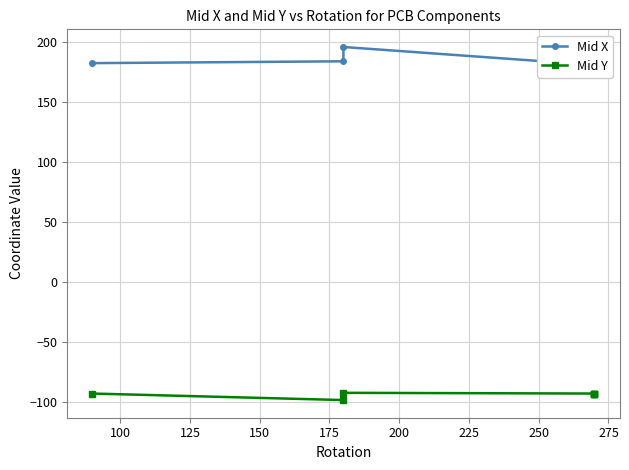

What is the difference between the second highest and minimum values in the Mid X series?

7.6